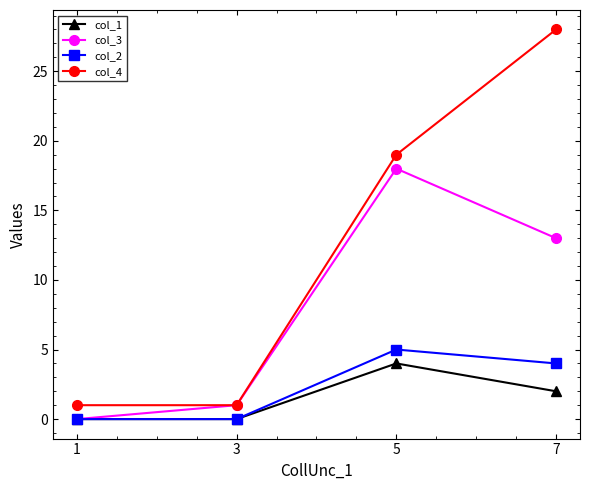

Which category has the highest value across all series?

7